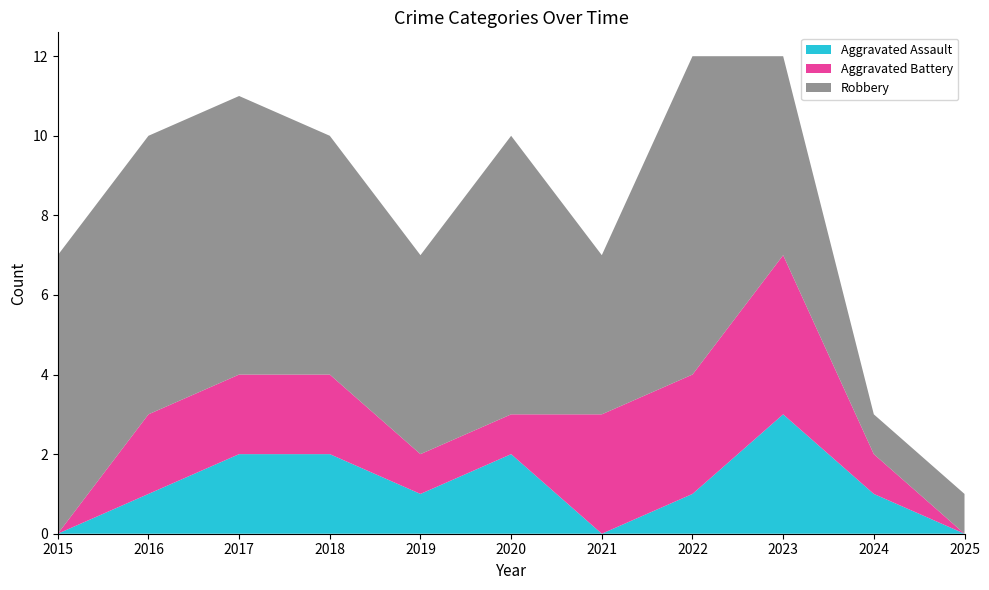

Reading right to left, extract all data points from this chart.

Aggravated Assault: 0	1	3	1	0	2	1	2	2	1	0
Aggravated Battery: 0	1	4	3	3	1	1	2	2	2	0
Robbery: 1	1	5	8	4	7	5	6	7	7	7